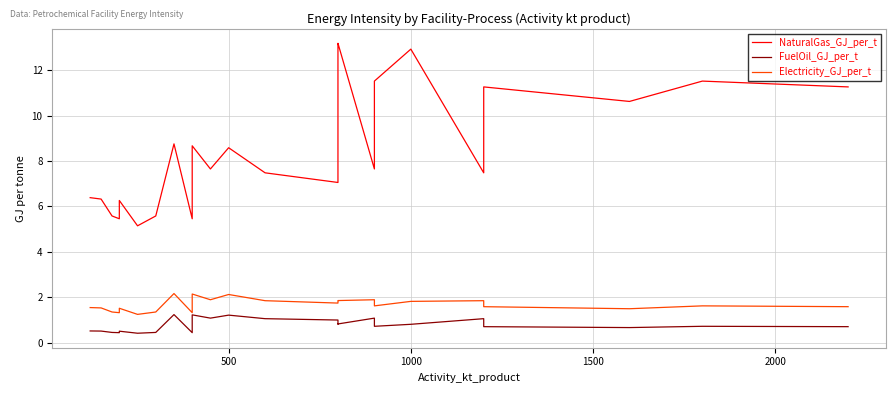

In FuelOil_GJ_per_t, how many points are lower than both neighbors (excluding endpoints)?

7